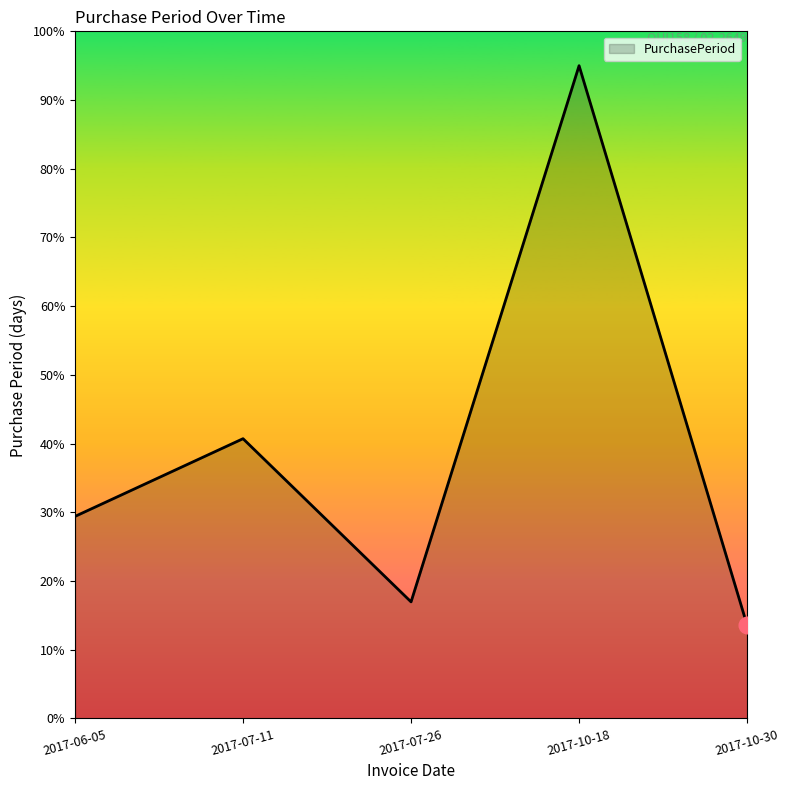

The chart shows a value of 17.0 at 2017-07-26. True or false?

True